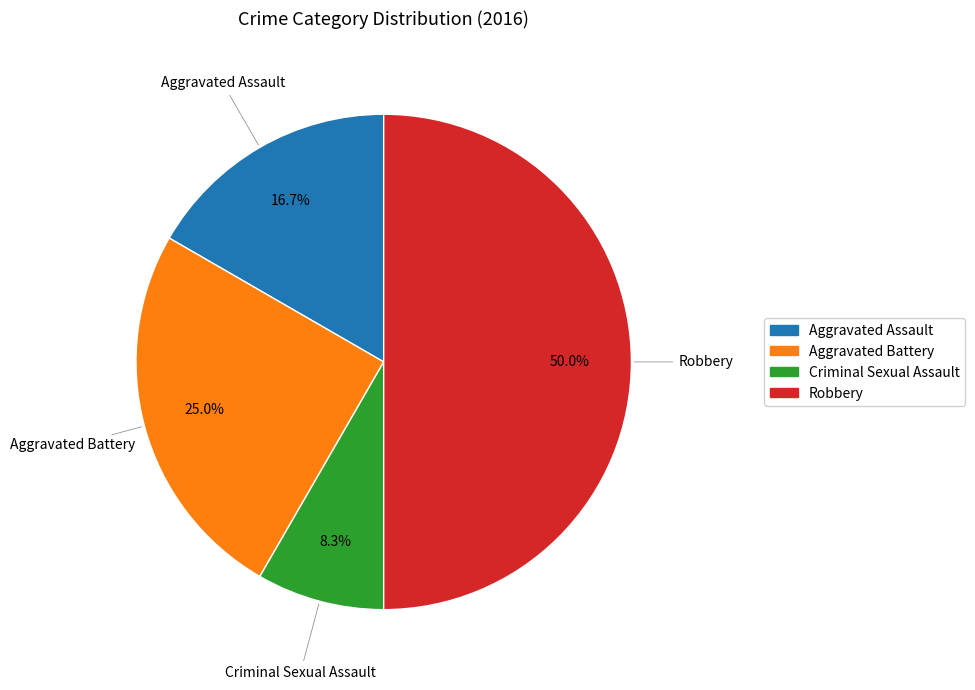

To the nearest percent, what is the average slice percentage?

25%